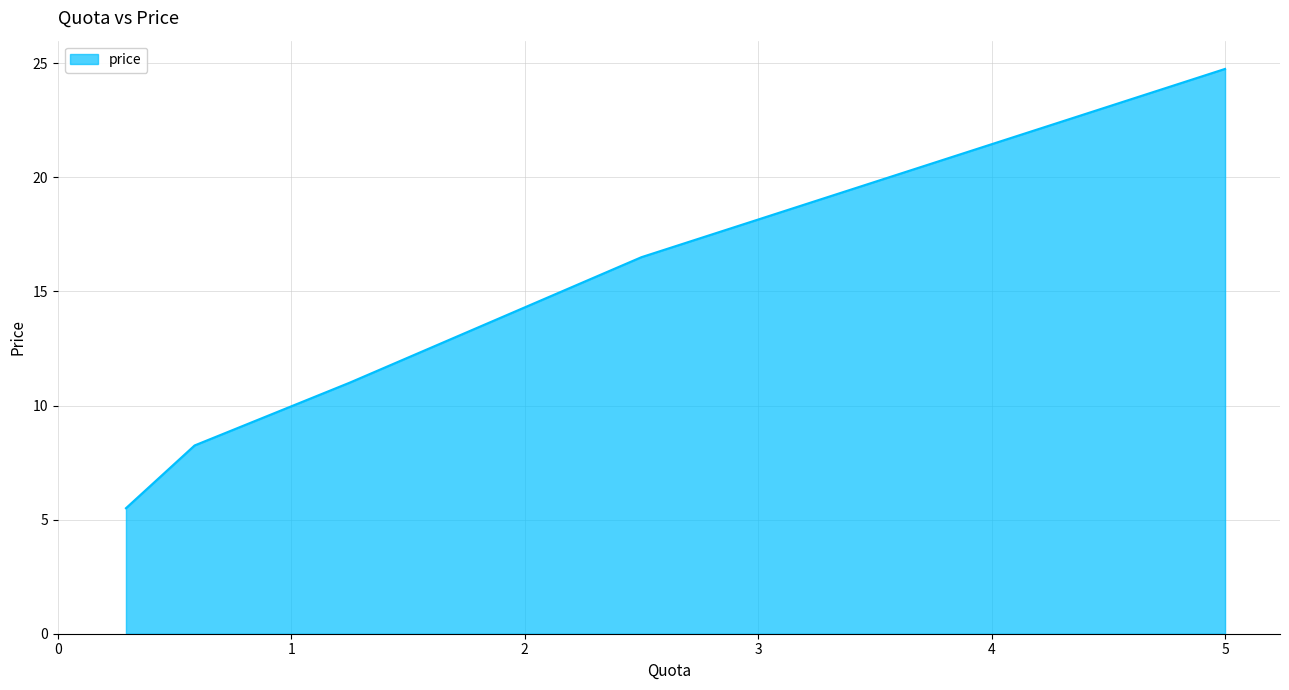

How many categories are shown in the chart?

5